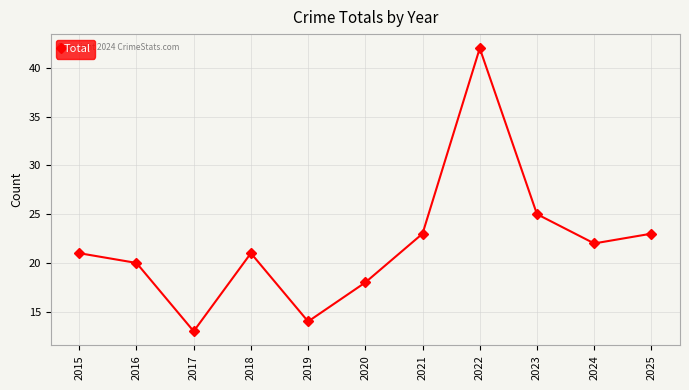

How many distinct data groups are displayed?

1